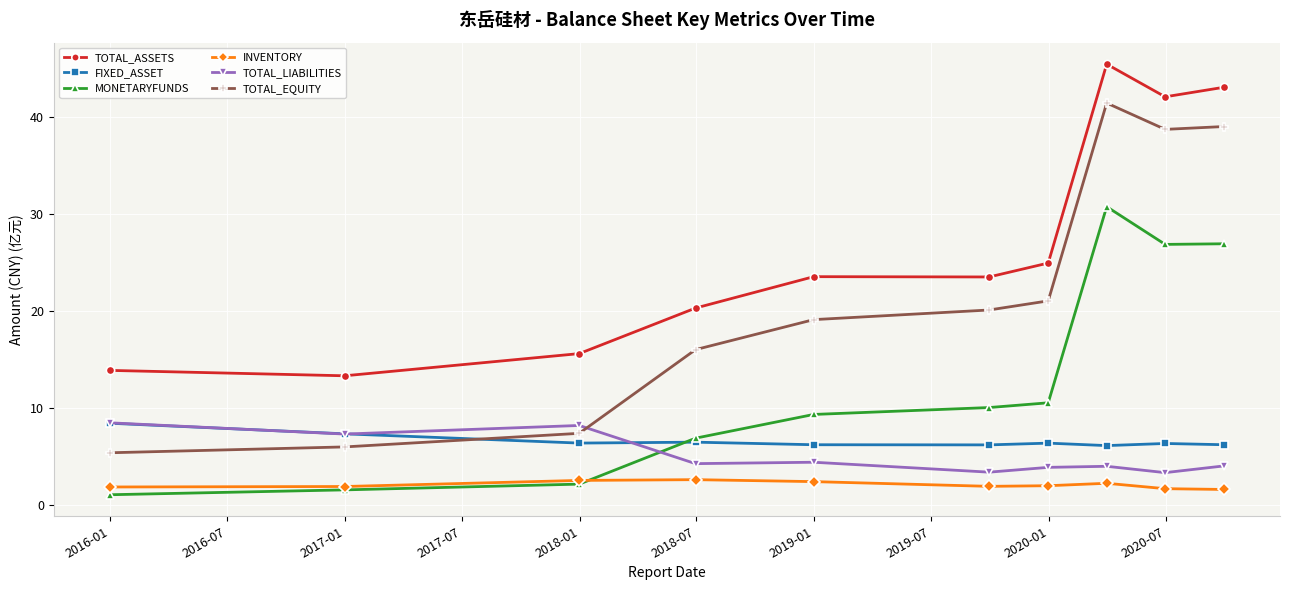

Which series has the widest spread of values?

TOTAL_EQUITY